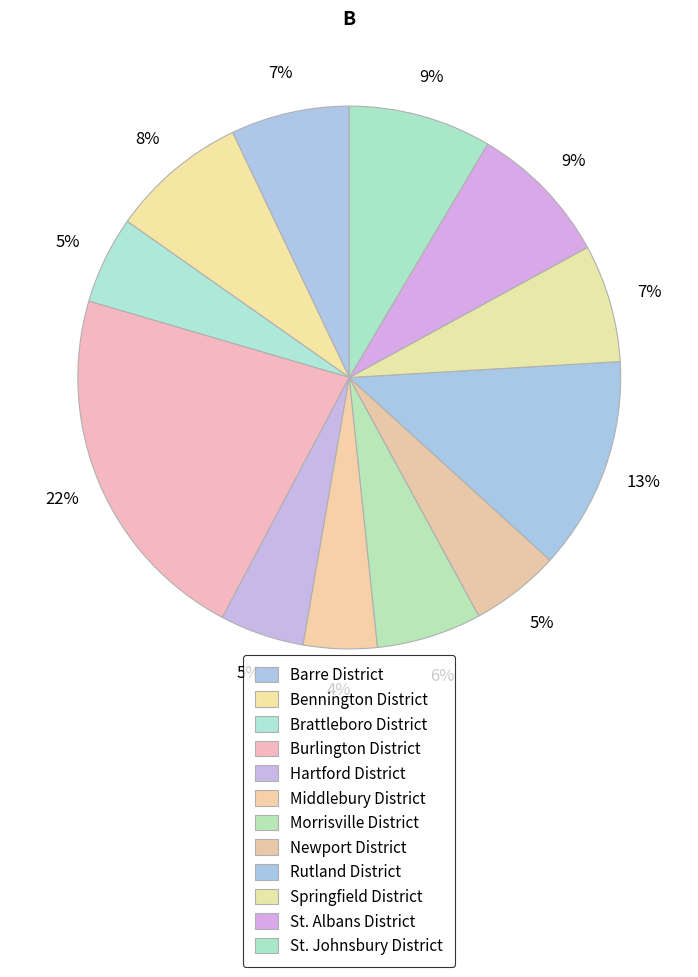

Rank the categories by value from lowest to highest.

Middlebury District, Hartford District, Brattleboro District, Newport District, Morrisville District, Springfield District, Barre District, Bennington District, St. Johnsbury District, St. Albans District, Rutland District, Burlington District